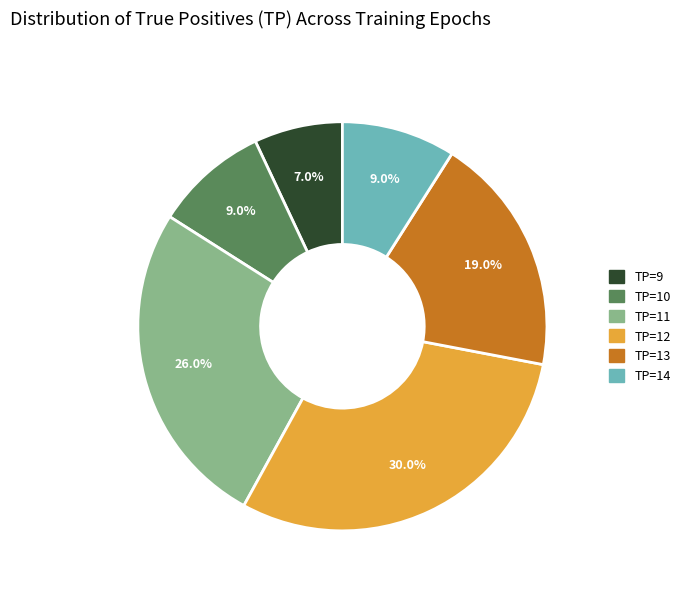

How many segments does this pie chart have?

6